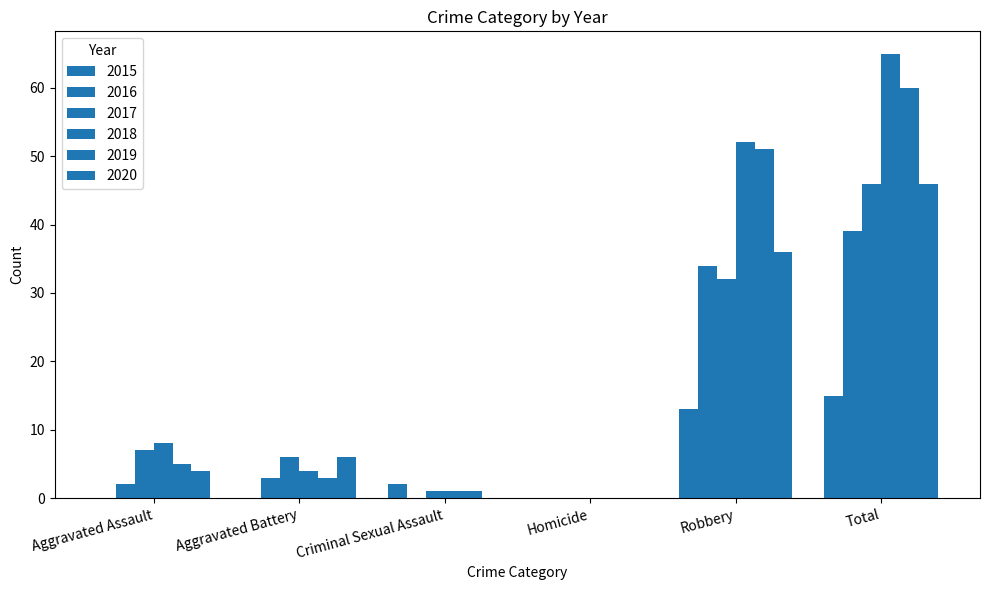

Are the bars horizontal?

No